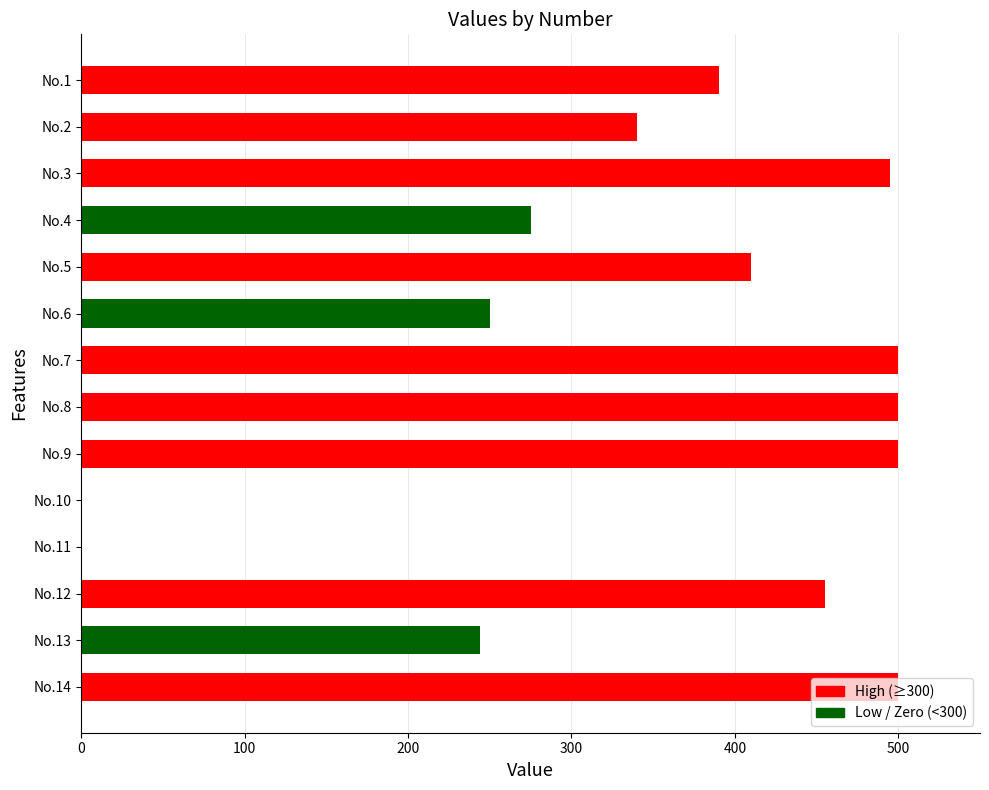

Are the bars horizontal?

Yes